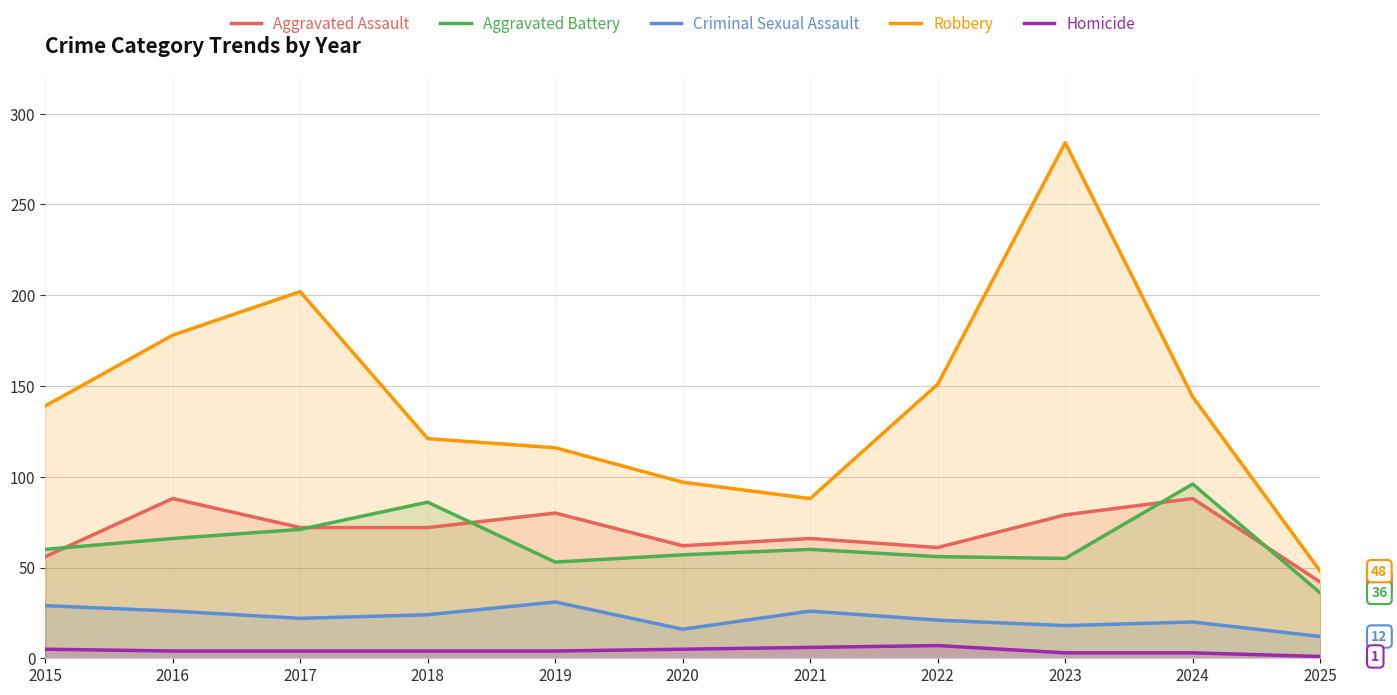

At how many categories does at least one series exceed 163?

3